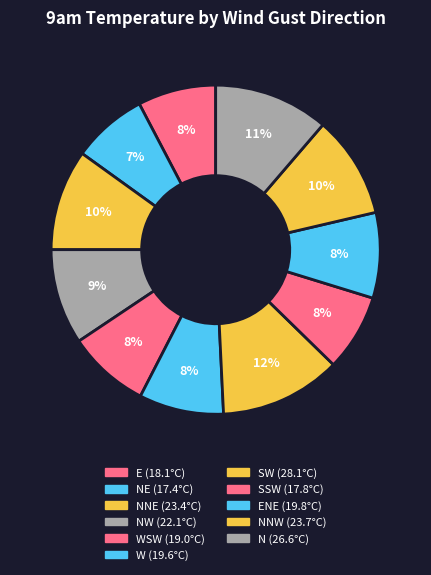

Rank the categories by value from highest to lowest.

SW, N, NNW, NNE, NW, ENE, W, WSW, E, SSW, NE